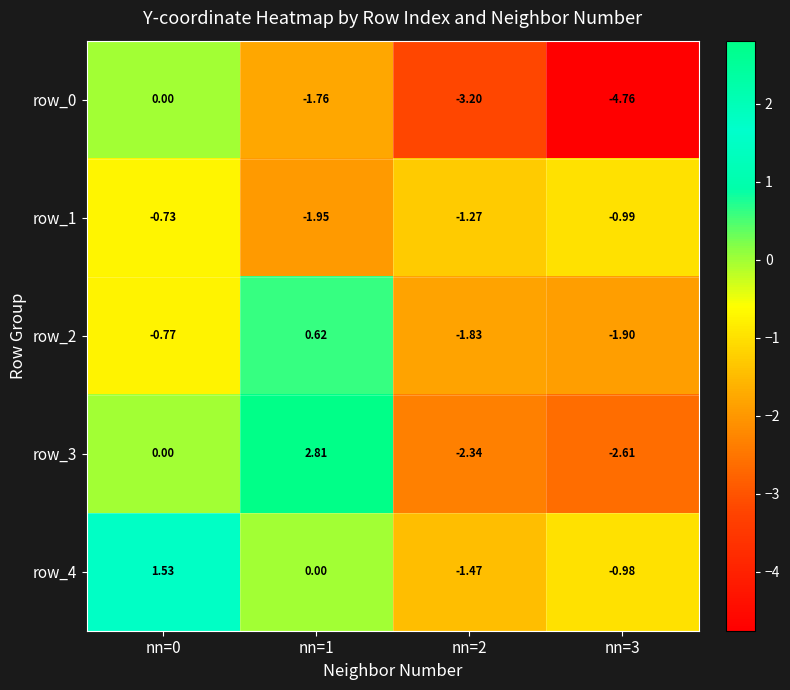

At which label does row_3 reach its peak?

nn=1